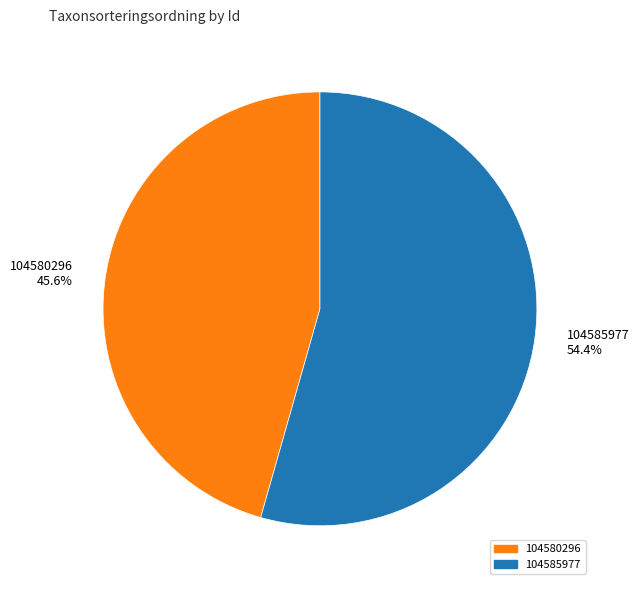

Is there any slice that represents more than half of the pie?

Yes